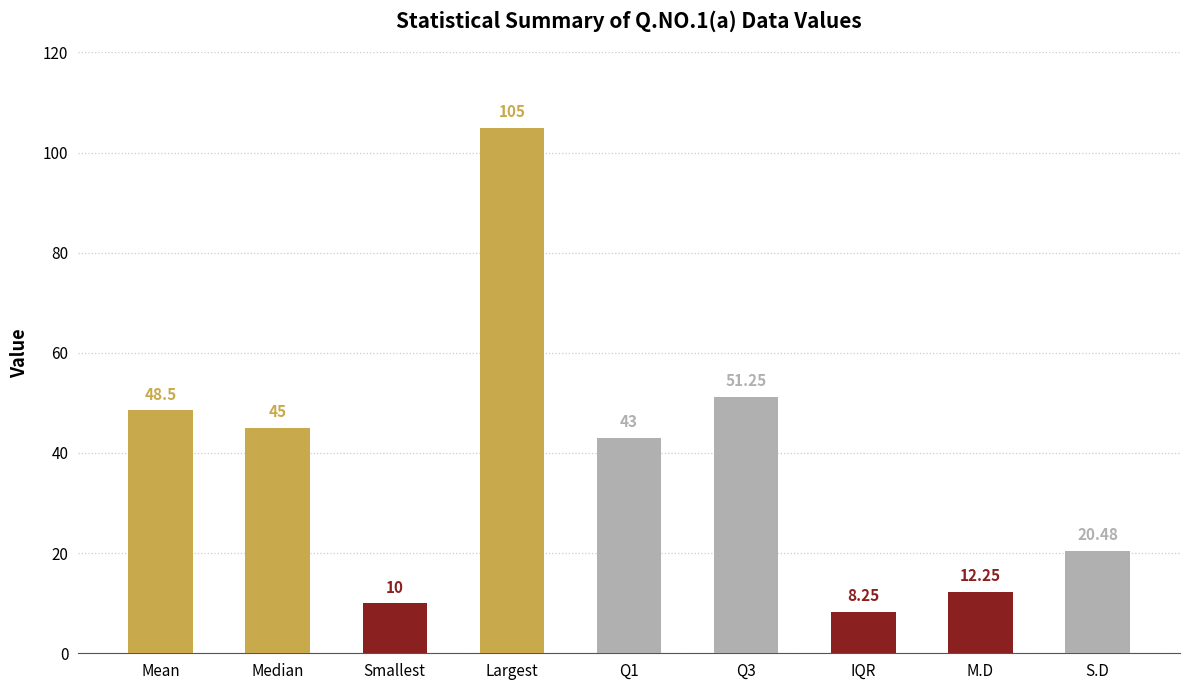

What is the difference between the maximum and second lowest values?

95.0